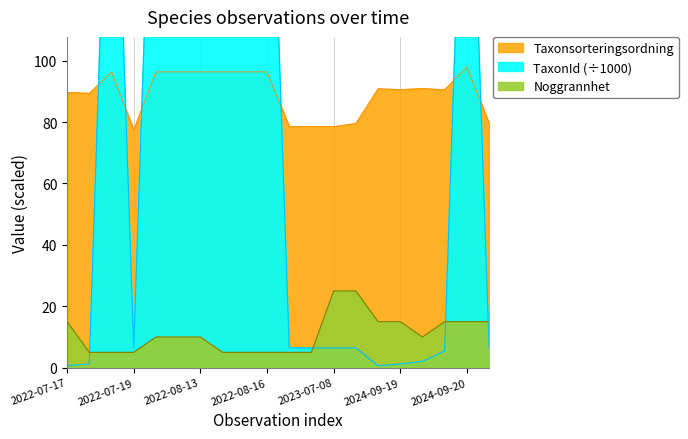

Where is the first local maximum for Taxonsorteringsordning?

2022-07-19